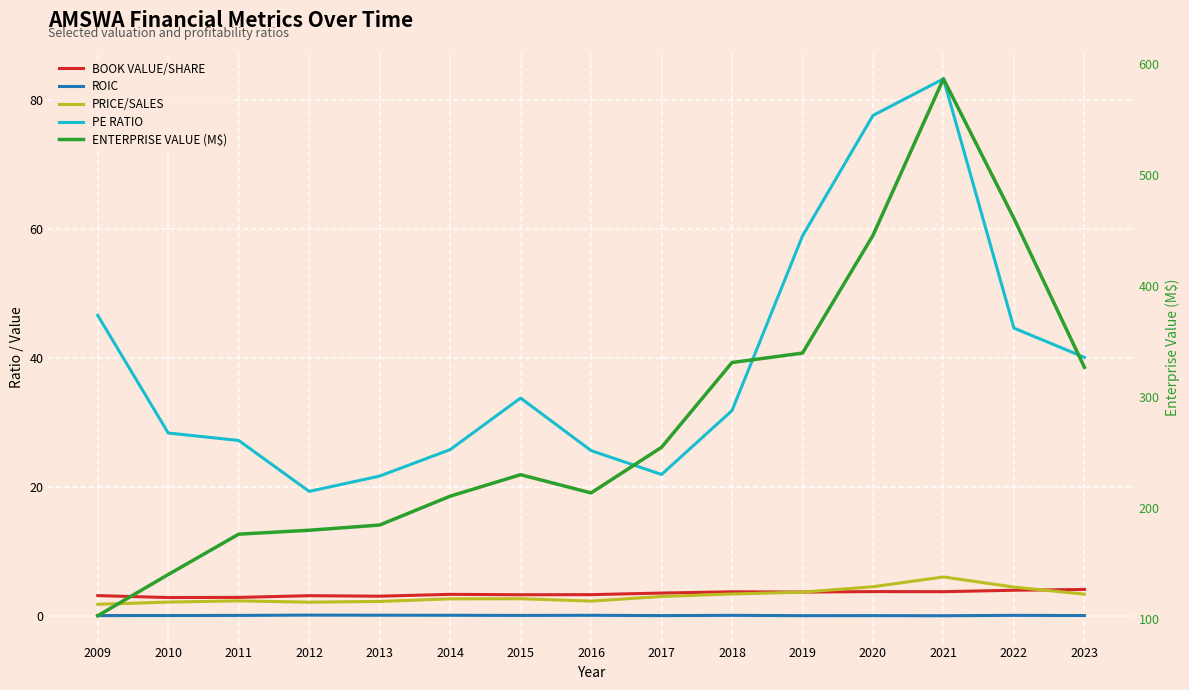

True or false: EnterpriseValue (M$) and peRatio cross at least once.

False